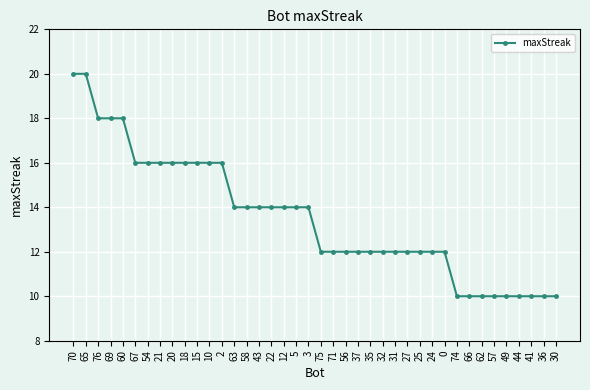

What is the difference between the maximum and minimum values?

10